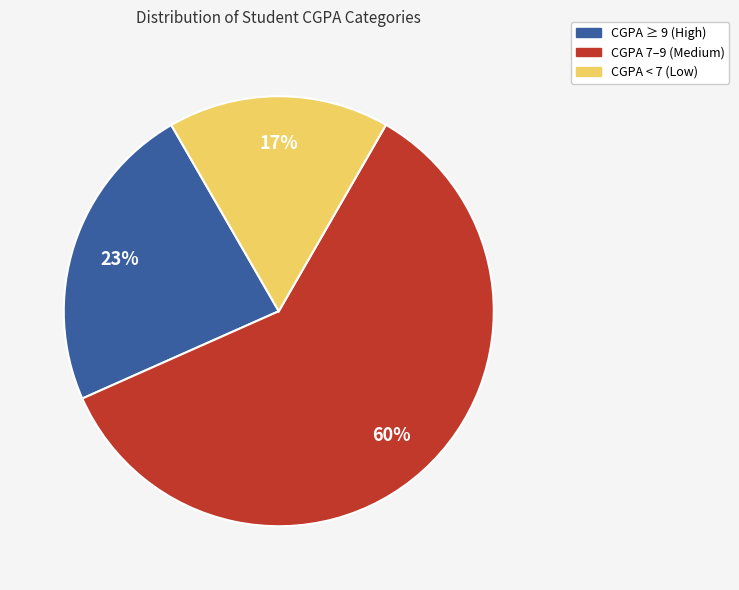

To the nearest percent, what is the difference between the largest and smallest slice percentages?

43%